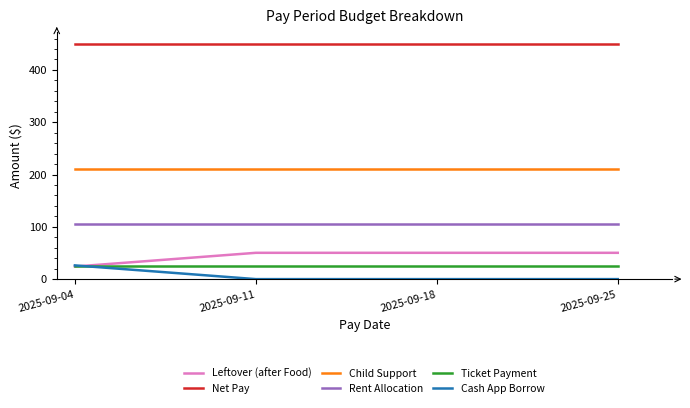

The value of Ticket Payment at 2025-09-18 is 25.0. True or false?

True